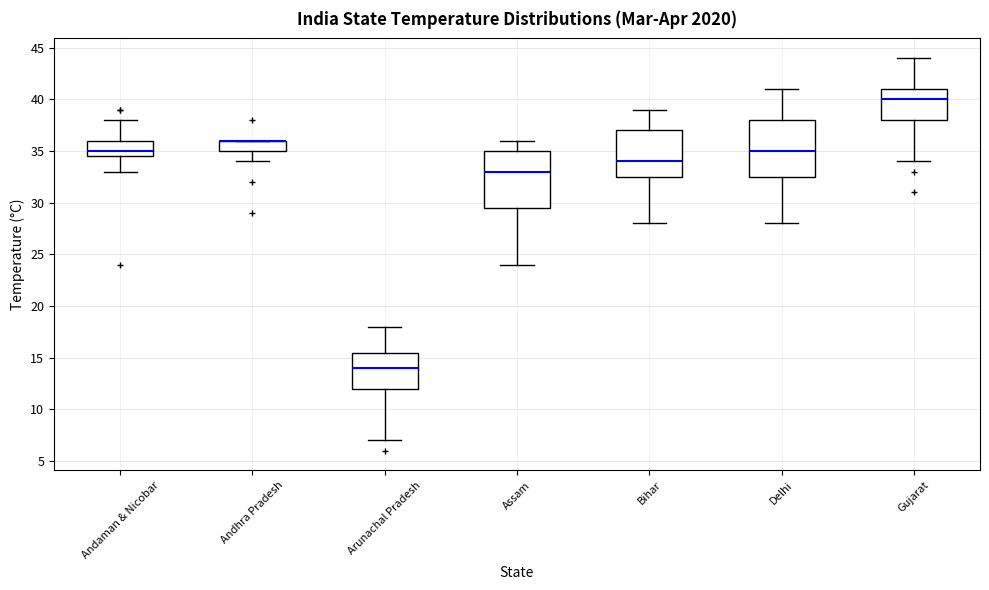

Where does the median line of the box for Andaman & Nicobar sit on the y-axis? The values are not printed on the chart, so give them approximately, as read against the axis.

35.0